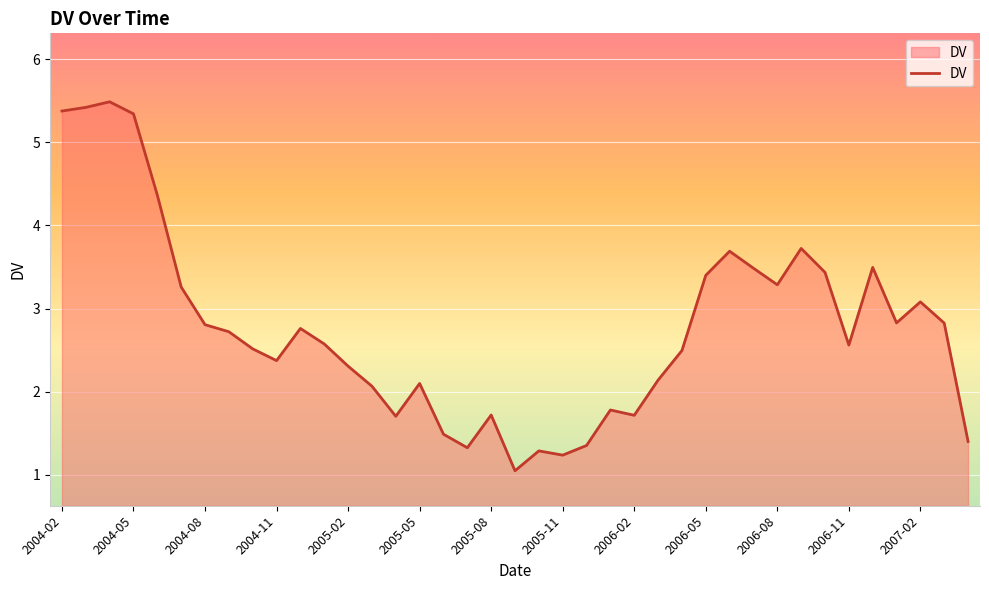

What is the difference between the maximum and minimum values?

4.4